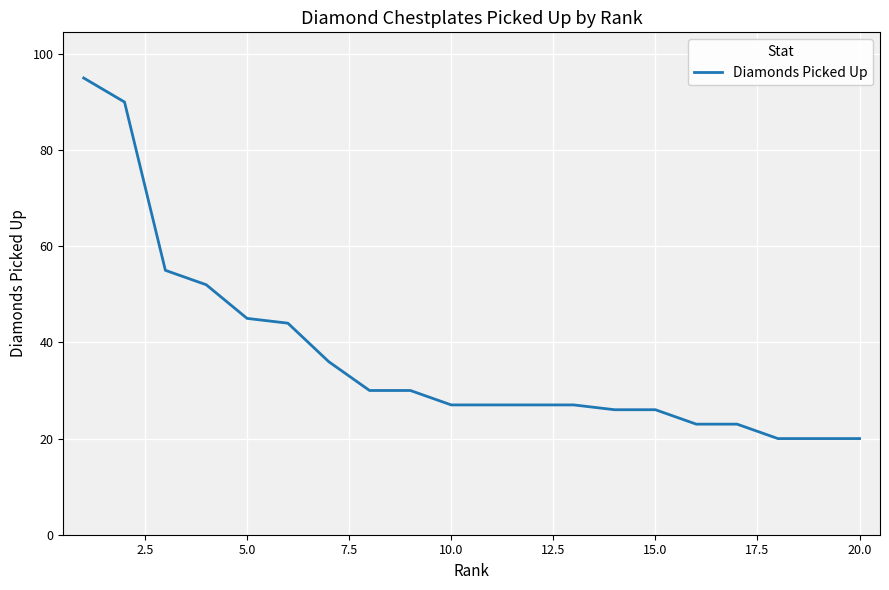

What is the minimum value shown in the chart?

20